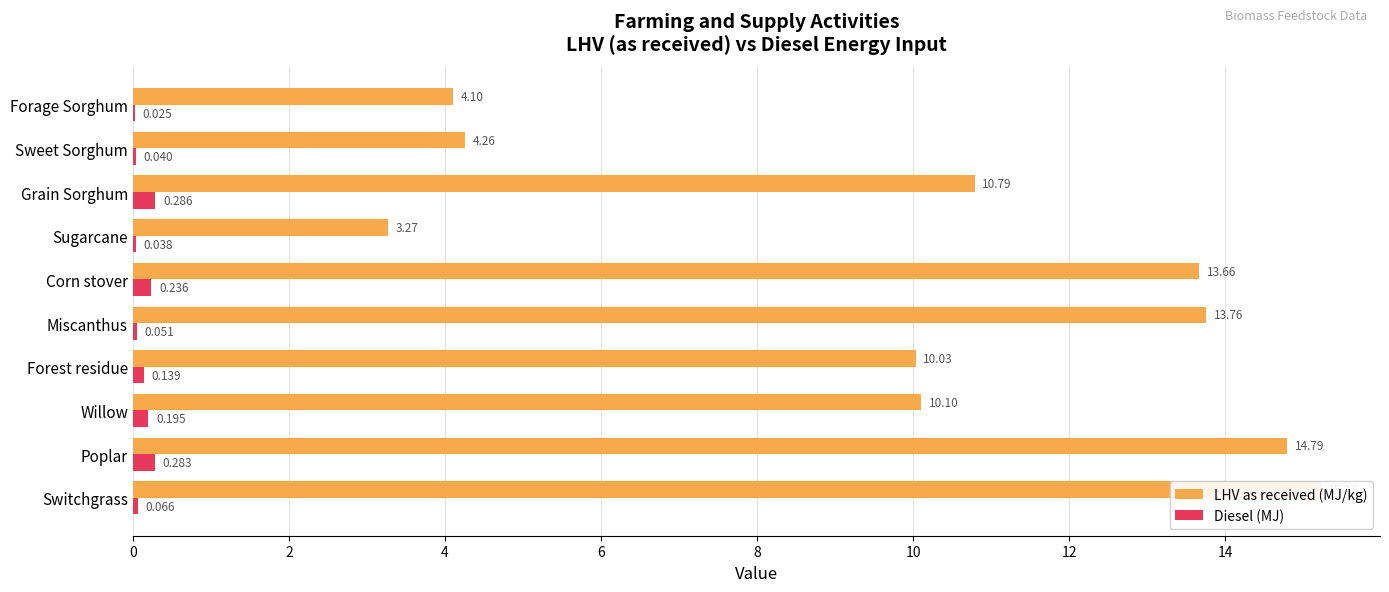

The Diesel (MJ) series shows 0.0 at Forage Sorghum. True or false?

False